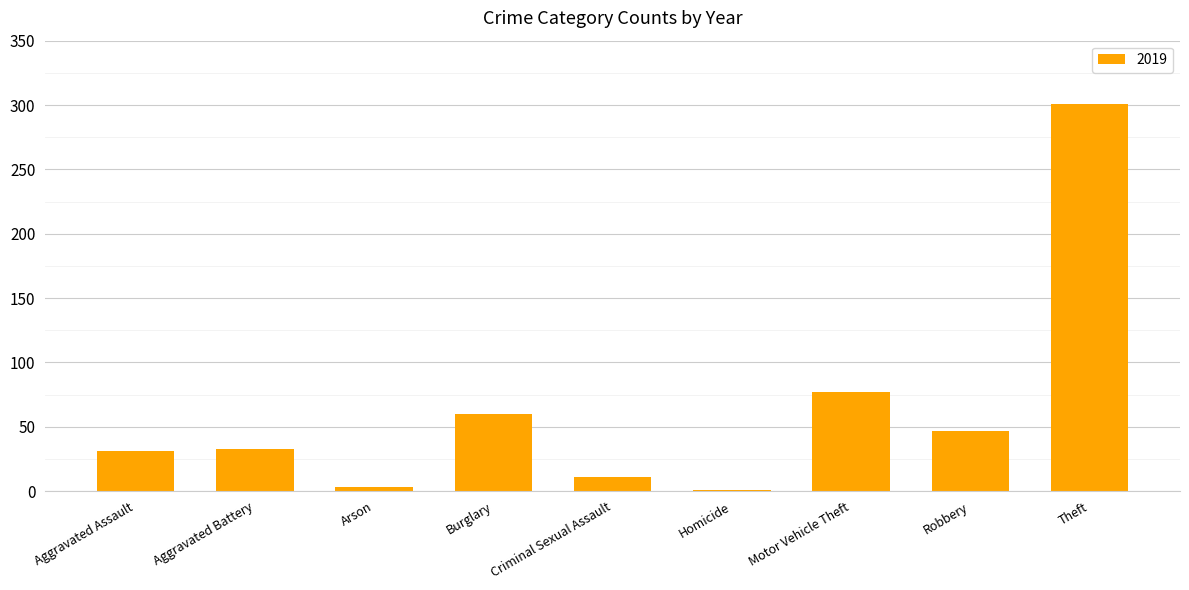

What is the sum of the values at Aggravated Assault and Burglary?

91